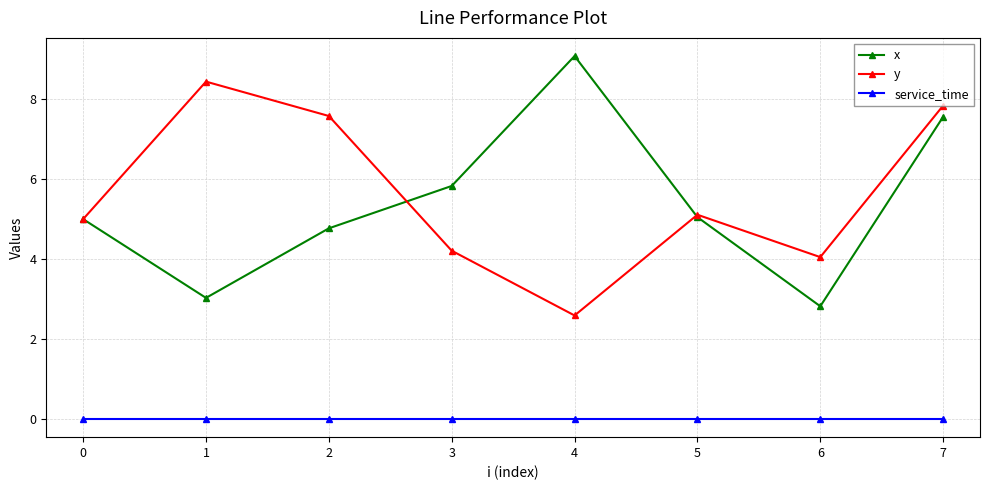

How many distinct data groups are displayed?

3